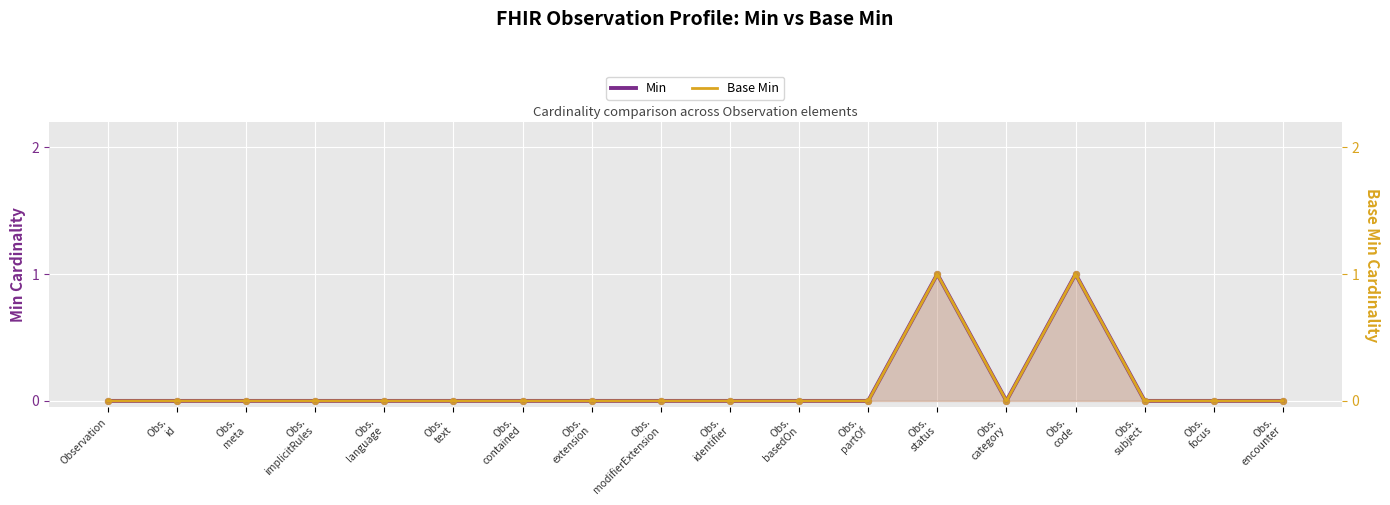

Which series has the widest spread of Y values?

Min